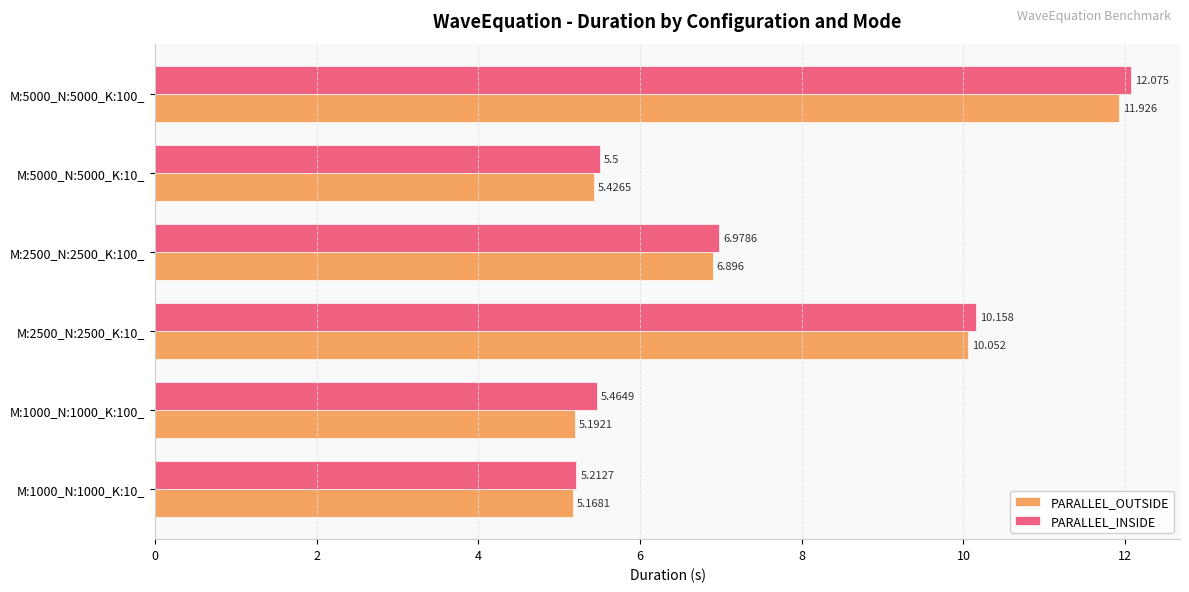

Rank the series by their maximum value, from lowest to highest.

PARALLEL_OUTSIDE, PARALLEL_INSIDE